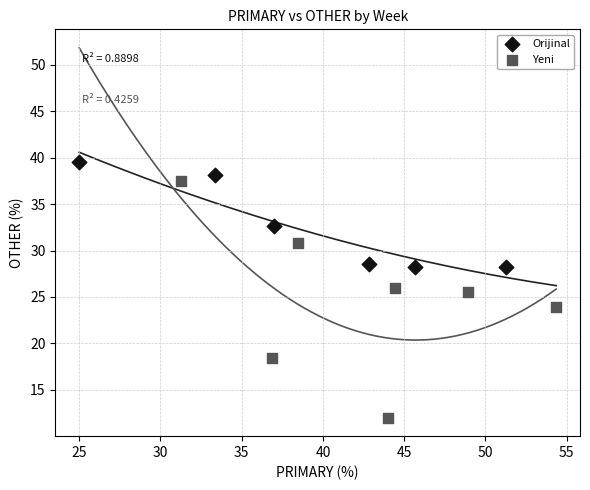

Which series contains the highest Y value?

Orijinal